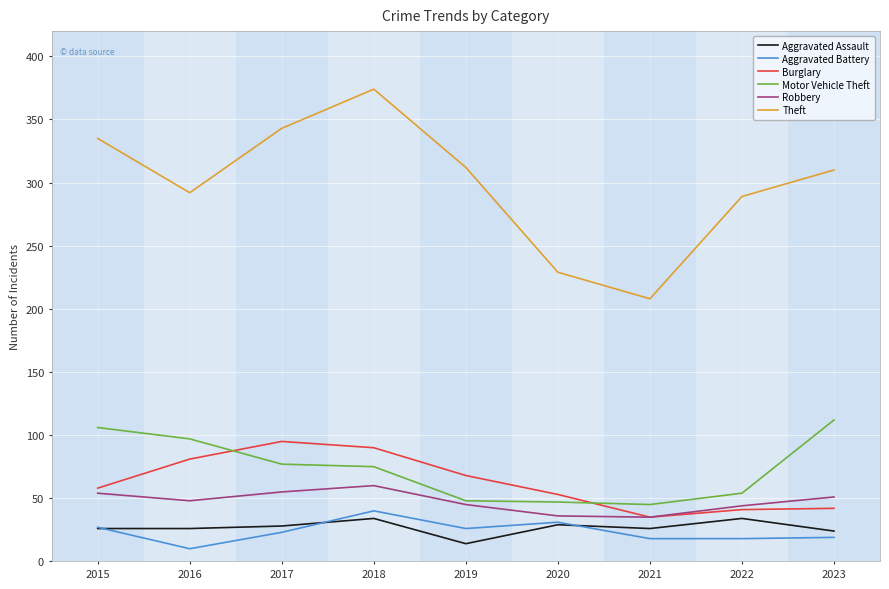

What is the approximate value of Aggravated Assault at 2016?

26